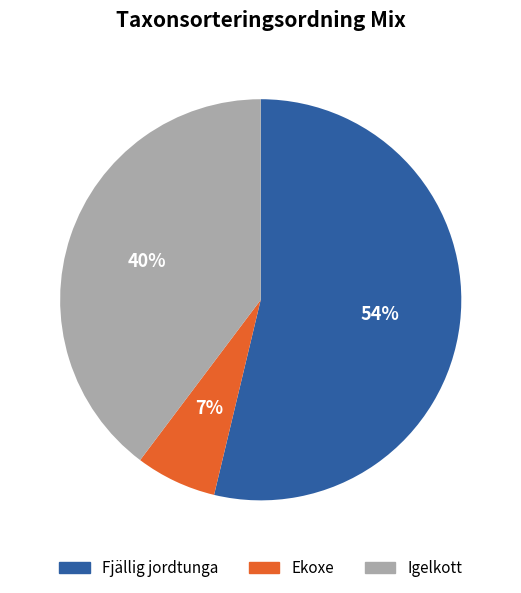

To the nearest percent, what is the combined percentage of Ekoxe and Fjällig jordtunga?

60%